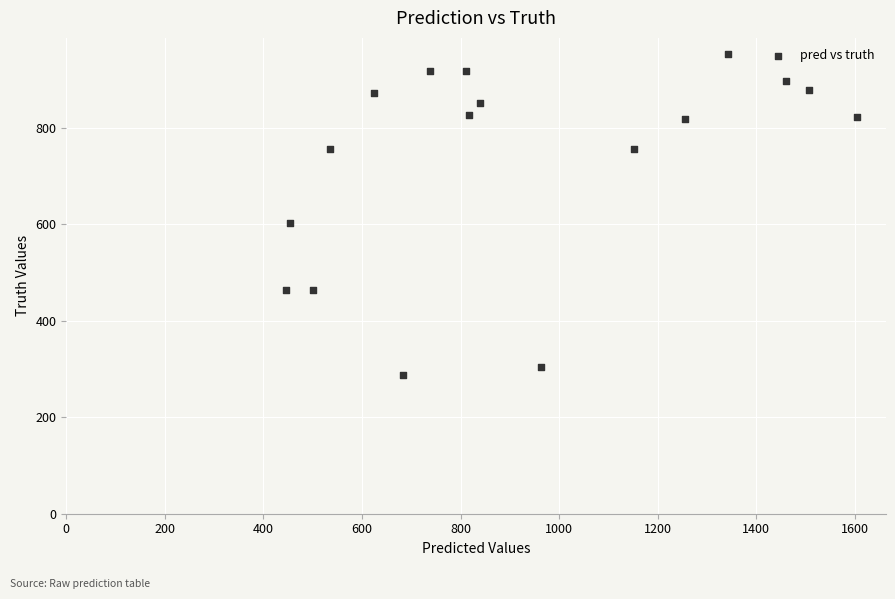

What is the range of Y values (max minus min)?

665